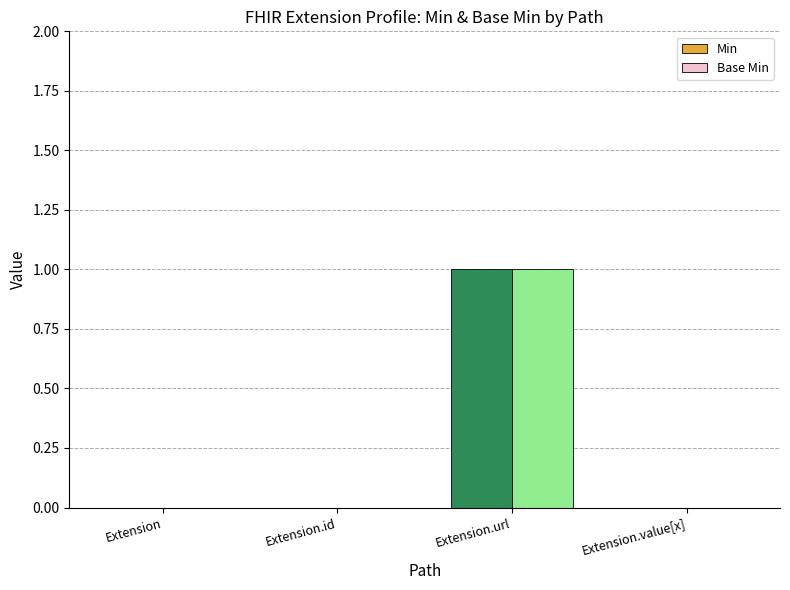

What is the sum of the Base Min values at Extension.url and Extension.id?

1